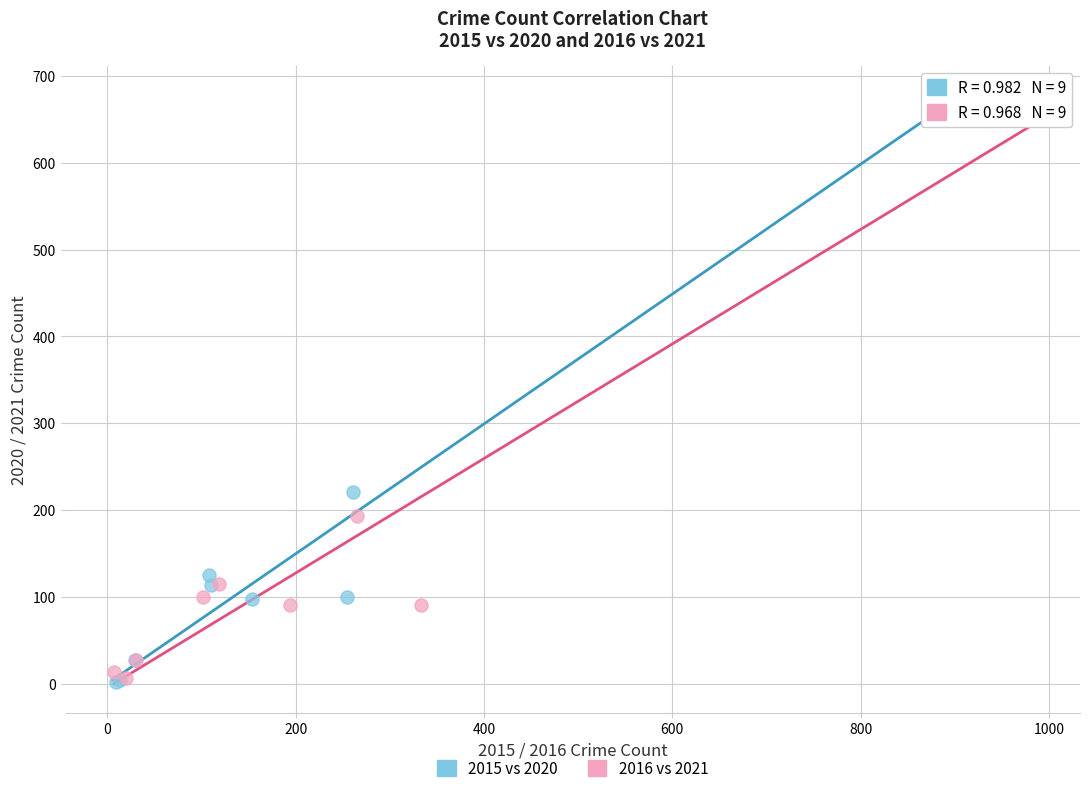

Which series contains the highest Y value?

2016 vs 2021